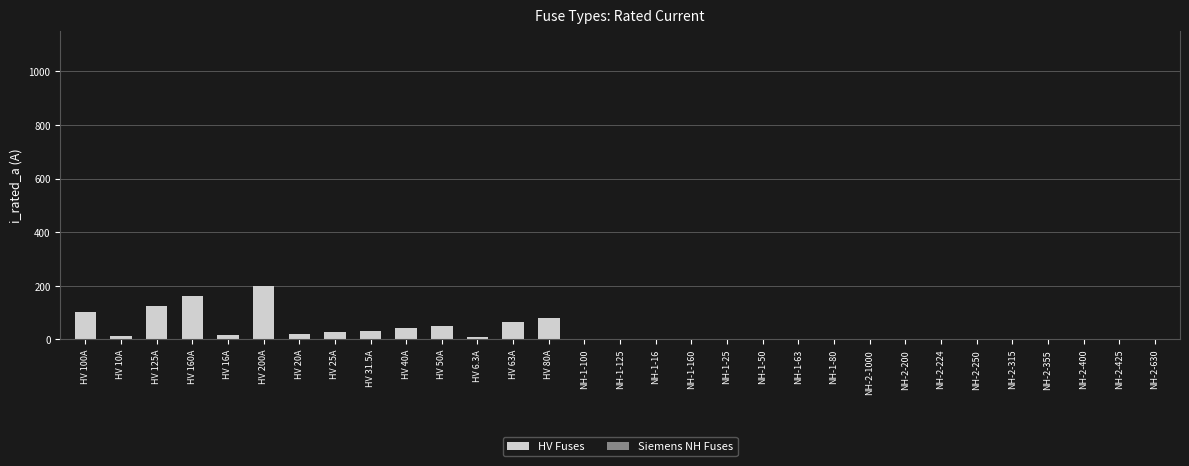

Which category has the highest value across all series?

HV 200A